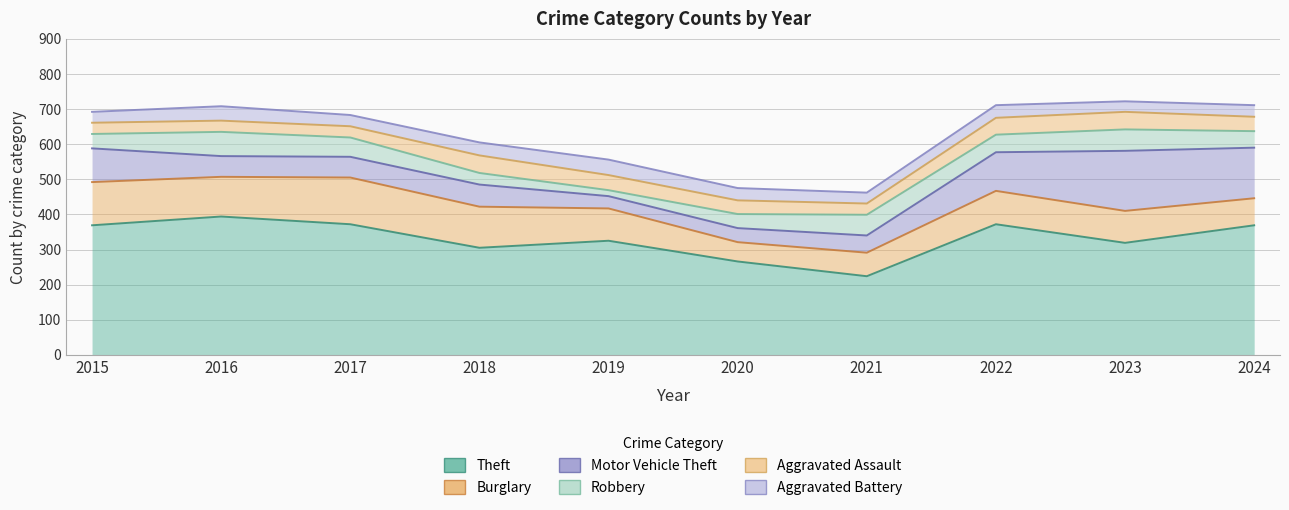

How many lines are shown in the chart?

6